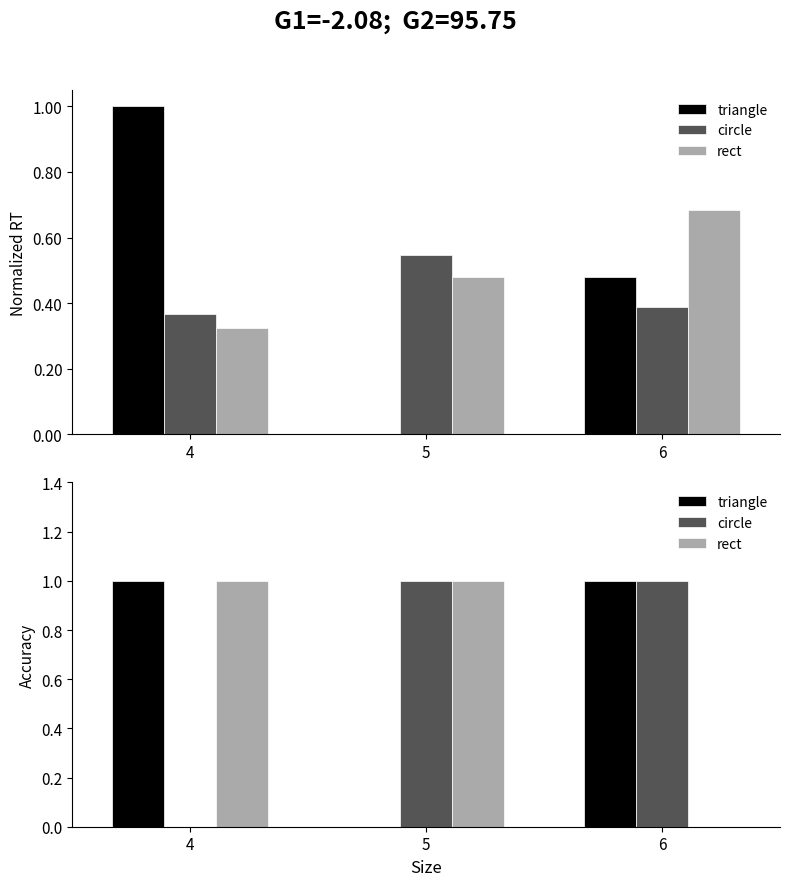

What is the average value of the rect series?

1